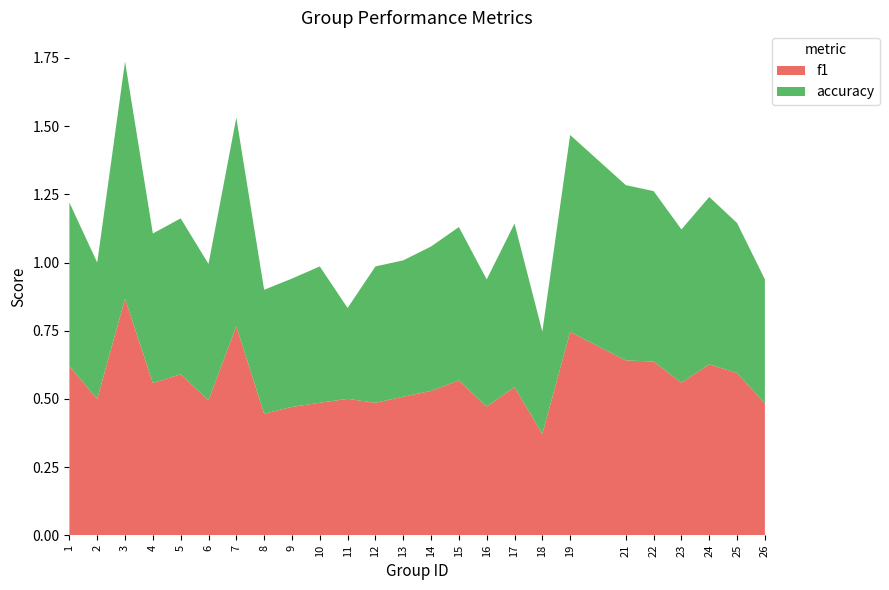

Reading right to left, what are all the values shown in this chart?

f1: 0.5	0.6	0.6	0.6	0.6	0.6	0.7	0.4	0.5	0.5	0.6	0.5	0.5	0.5	0.5	0.5	0.5	0.4	0.8	0.5	0.6	0.6	0.9	0.5	0.6
accuracy: 0.5	0.6	0.6	0.6	0.6	0.6	0.7	0.4	0.6	0.5	0.6	0.5	0.5	0.5	0.3	0.5	0.5	0.5	0.8	0.5	0.6	0.5	0.9	0.5	0.6